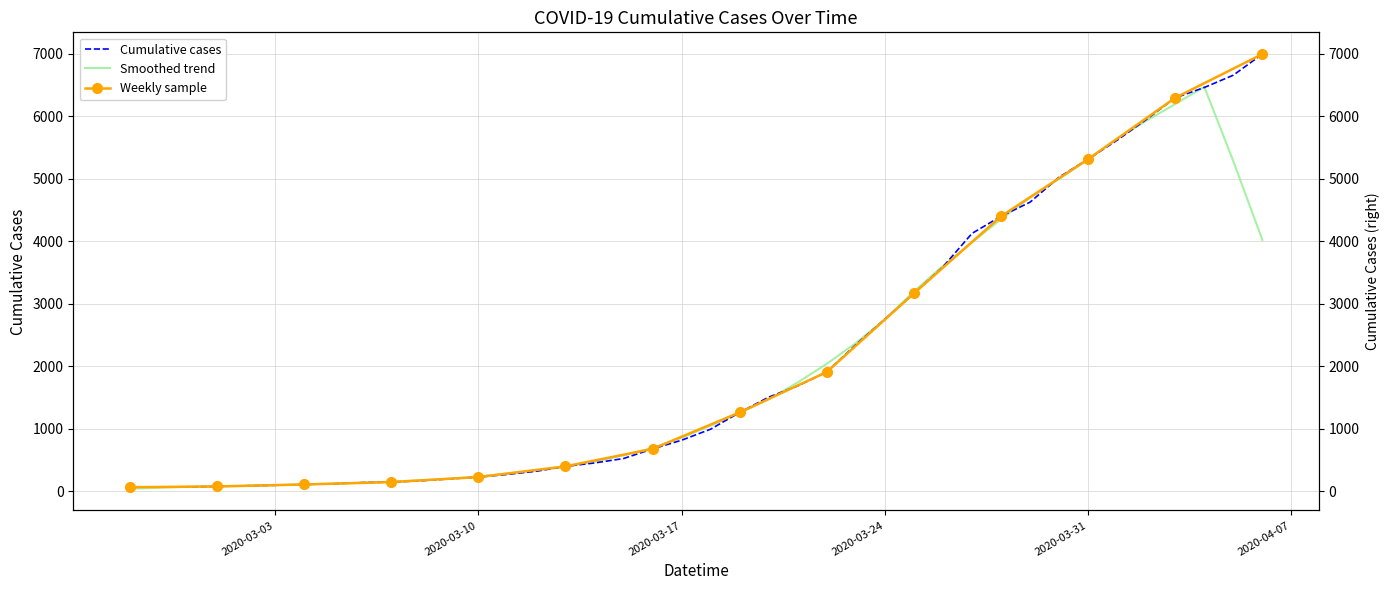

The chart shows a value of 138 at 2020-03-06. True or false?

True